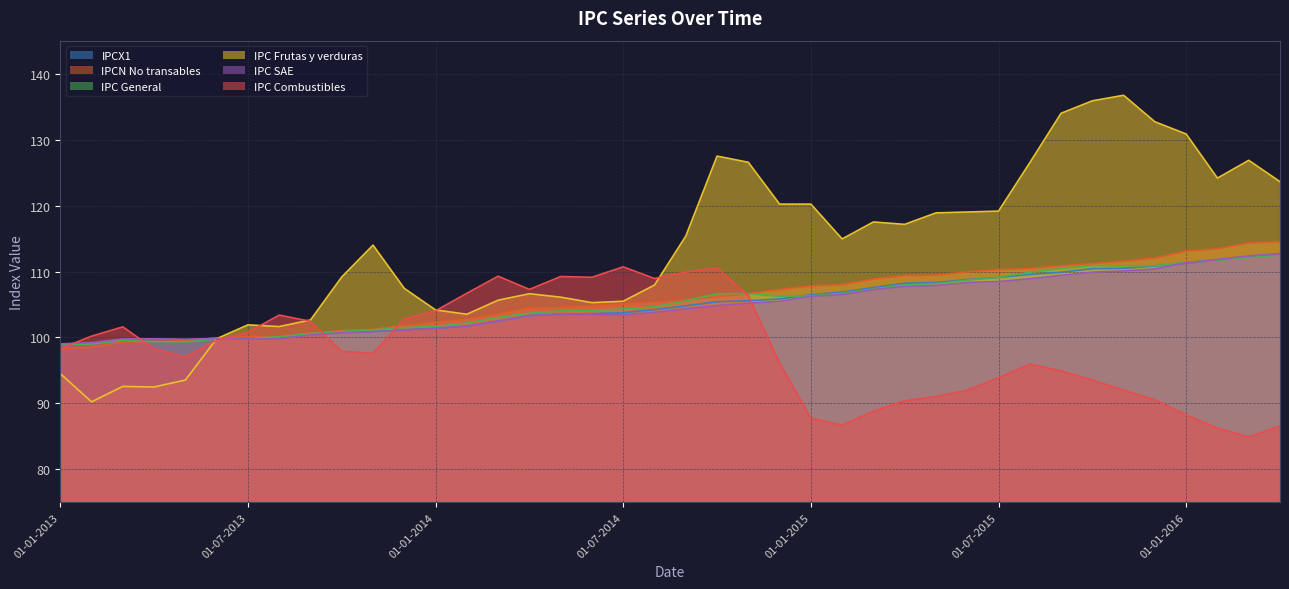

What are all the series names shown in the legend?

IPCX1, IPCN No transables, IPC General, IPC Frutas y verduras, IPC SAE, IPC Combustibles